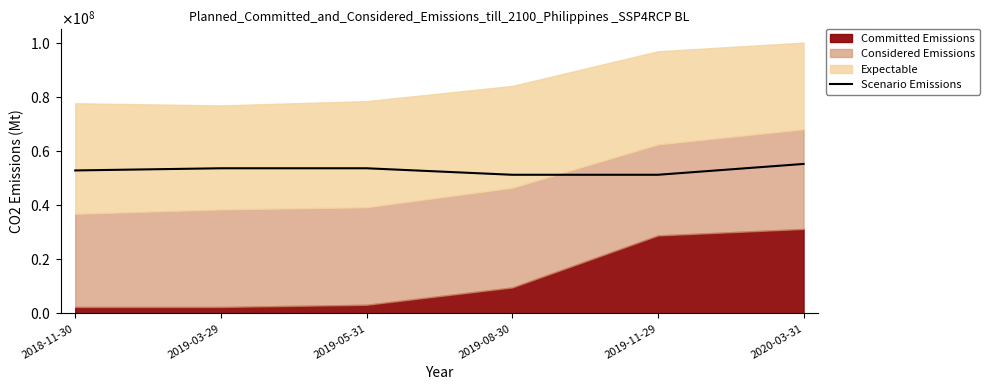

Reading right to left, what are all the values shown in this chart?

2020-03-31=55200000.0	2019-11-29=51200000.0	2019-08-30=51200000.0	2019-05-31=53600000.0	2019-03-29=53600000.0	2018-11-30=52800000.0